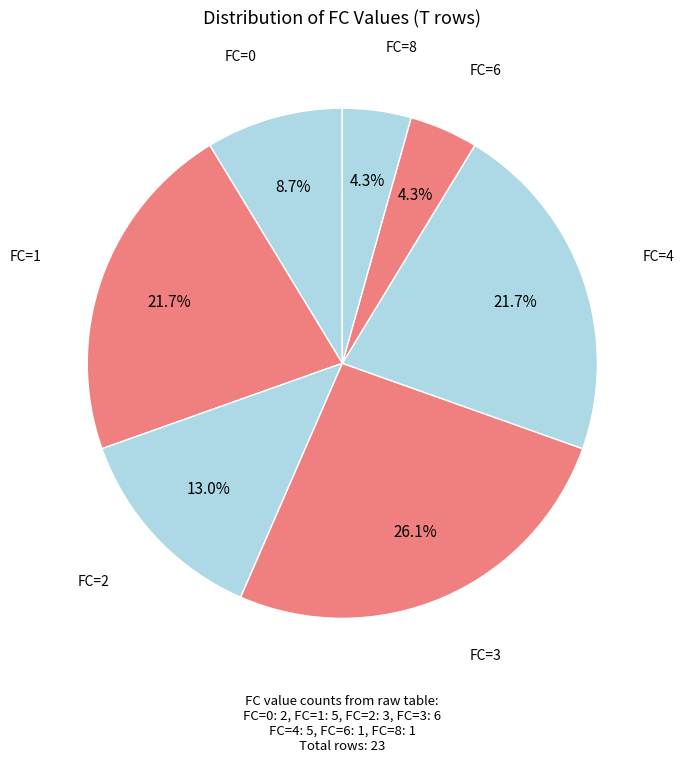

What portion of the pie excludes FC=6?

95.7%